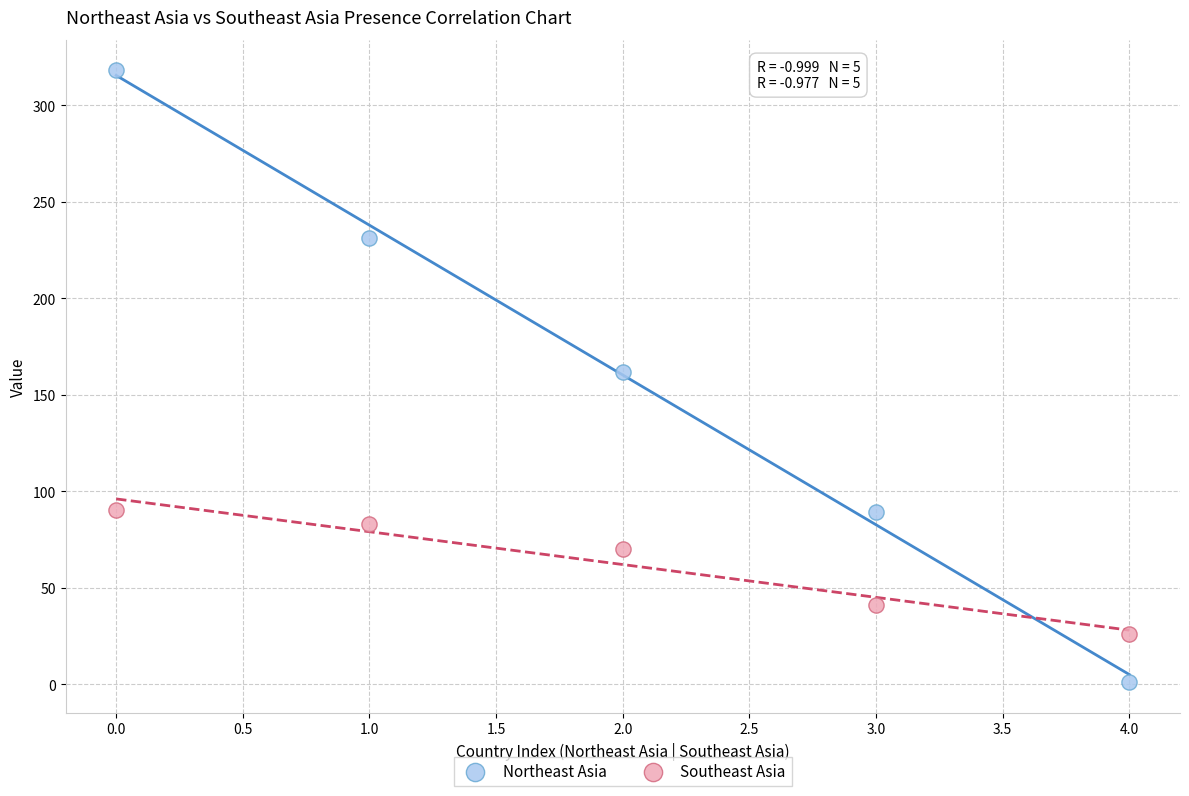

In the Southeast Asia series, what Y value is closest to 58?

70